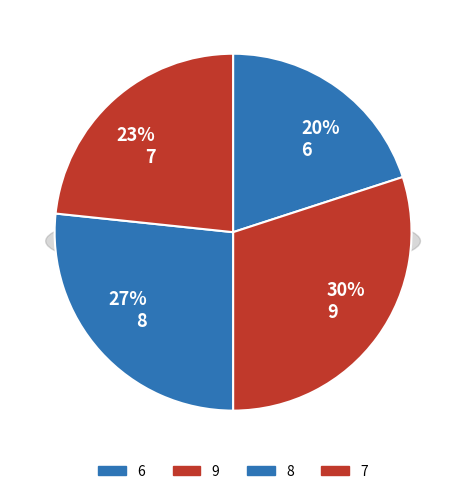

Which slice is the largest?

9